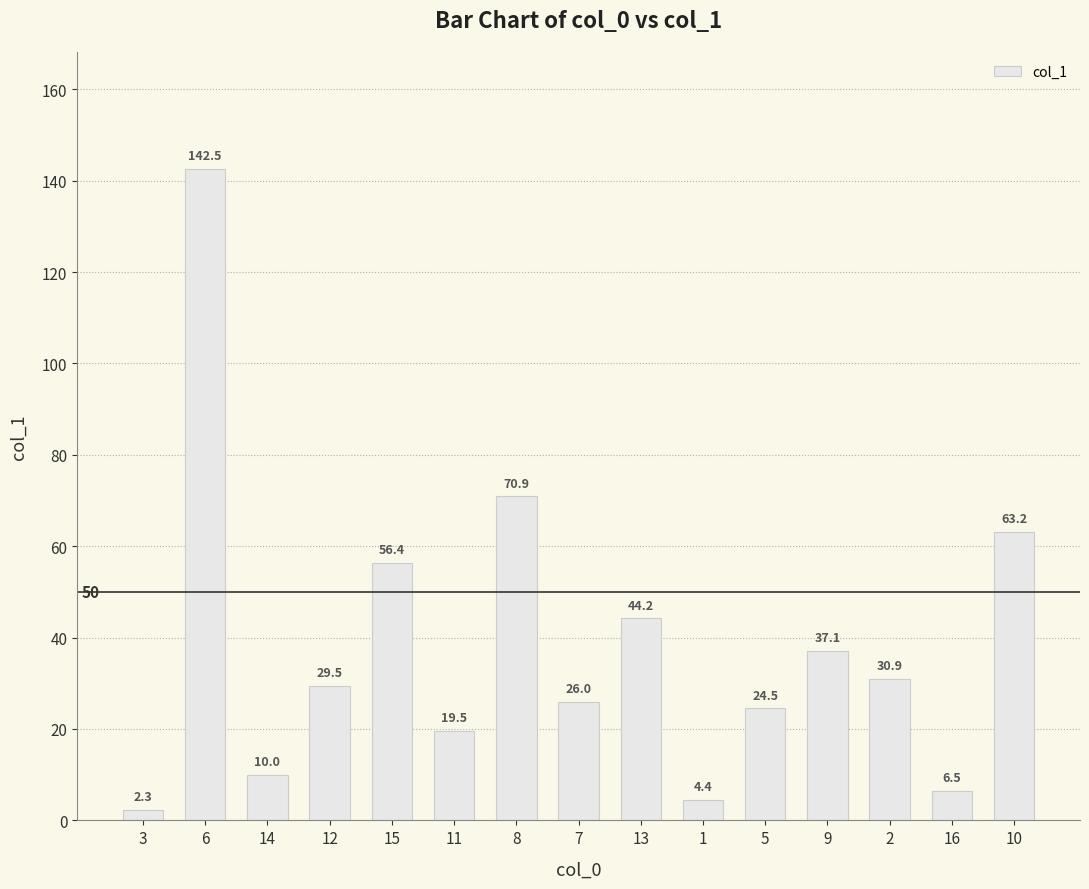

Which category has the lowest value across all series?

3